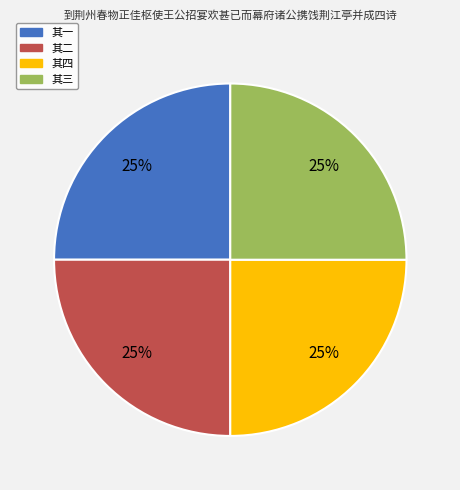

Approximately how many times larger is the value at 其二 compared to 其四?

1.0